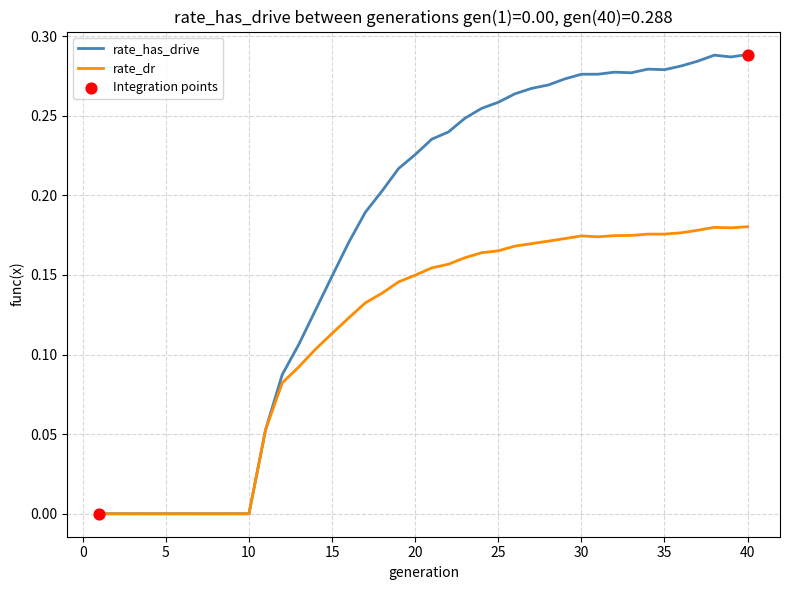

List the series in order of their peak value, lowest first.

rate_dr, rate_has_drive